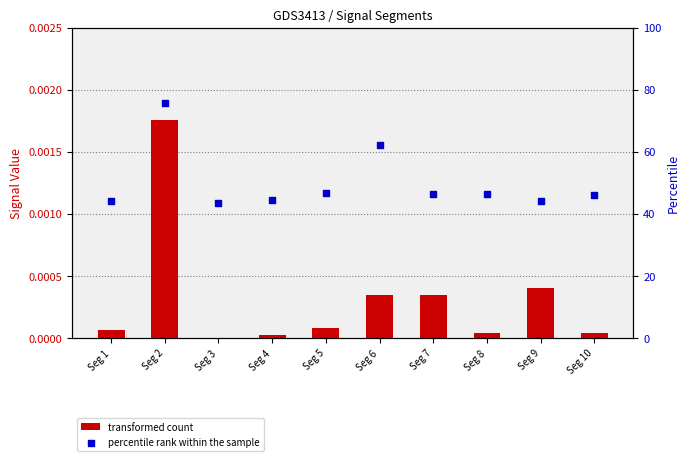

Is the value of transformed count at Seg 8 greater than the value of percentile rank within the sample at Seg 5?

No